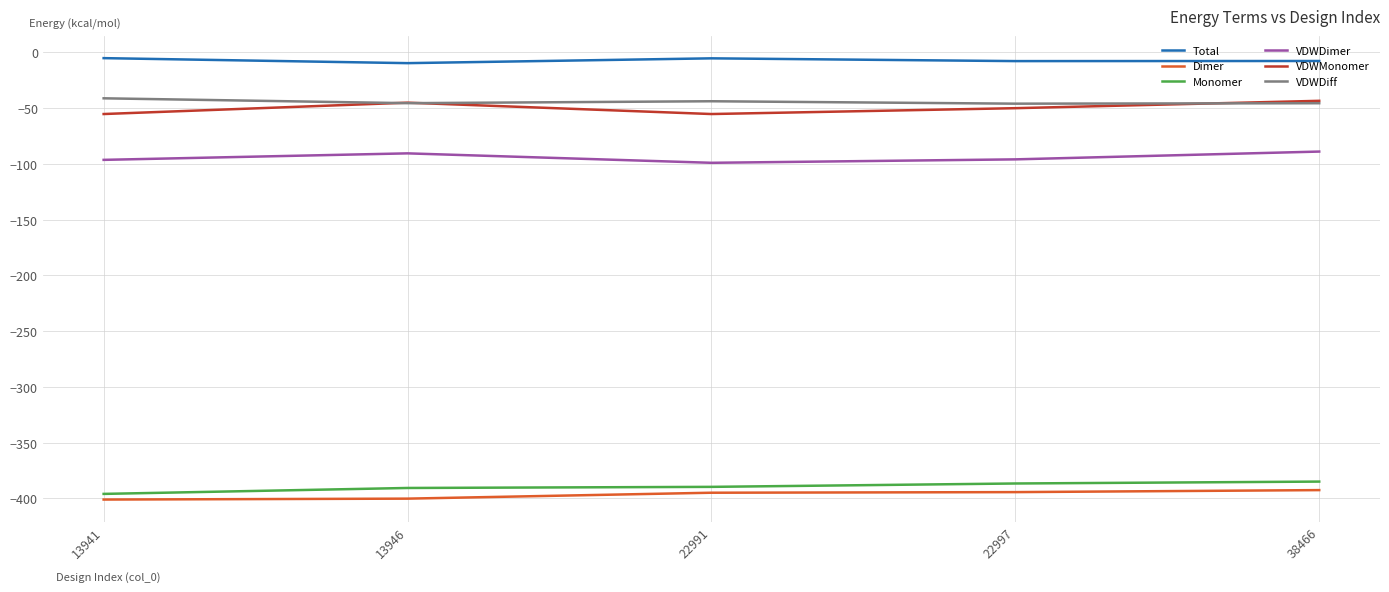

What is the sum of all Total values?

-35.3